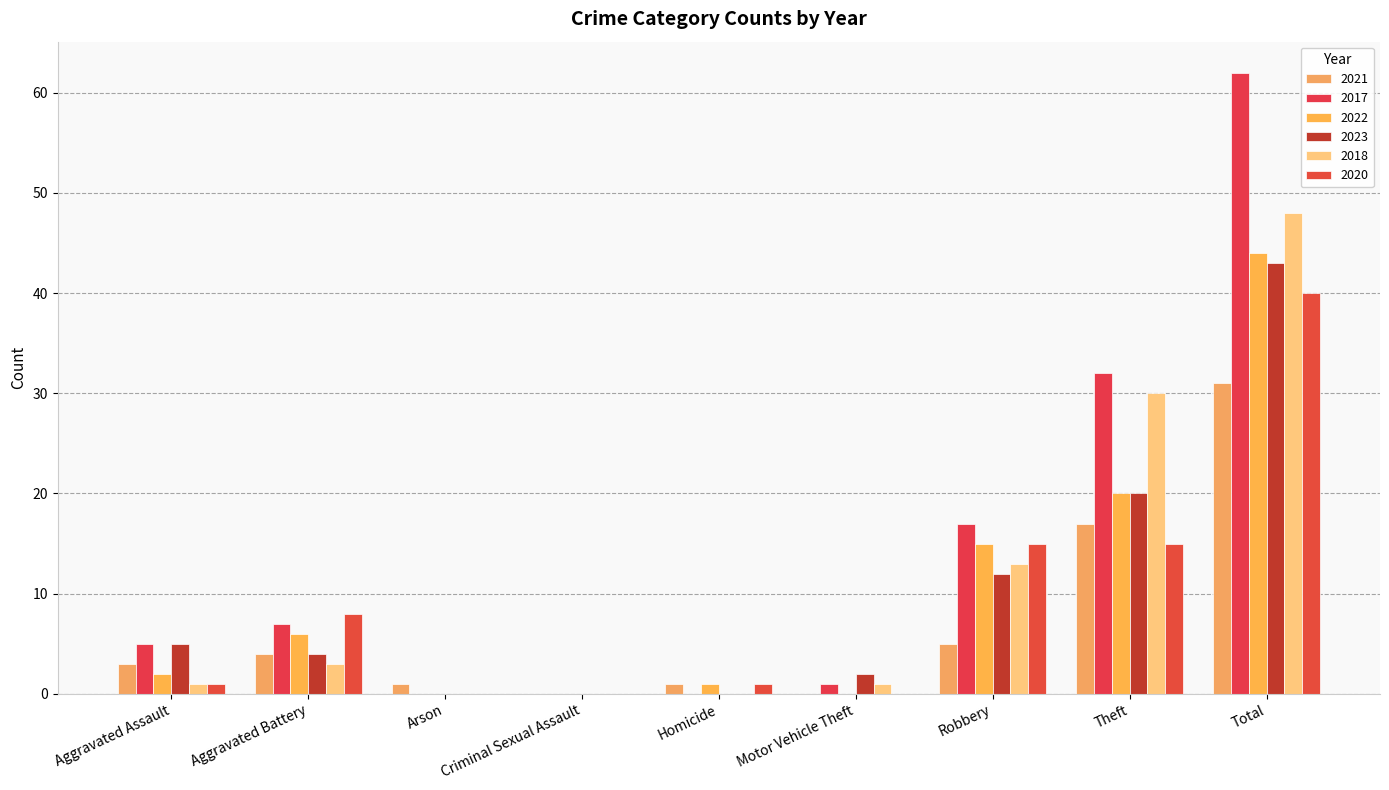

How many data points does each series have?

9